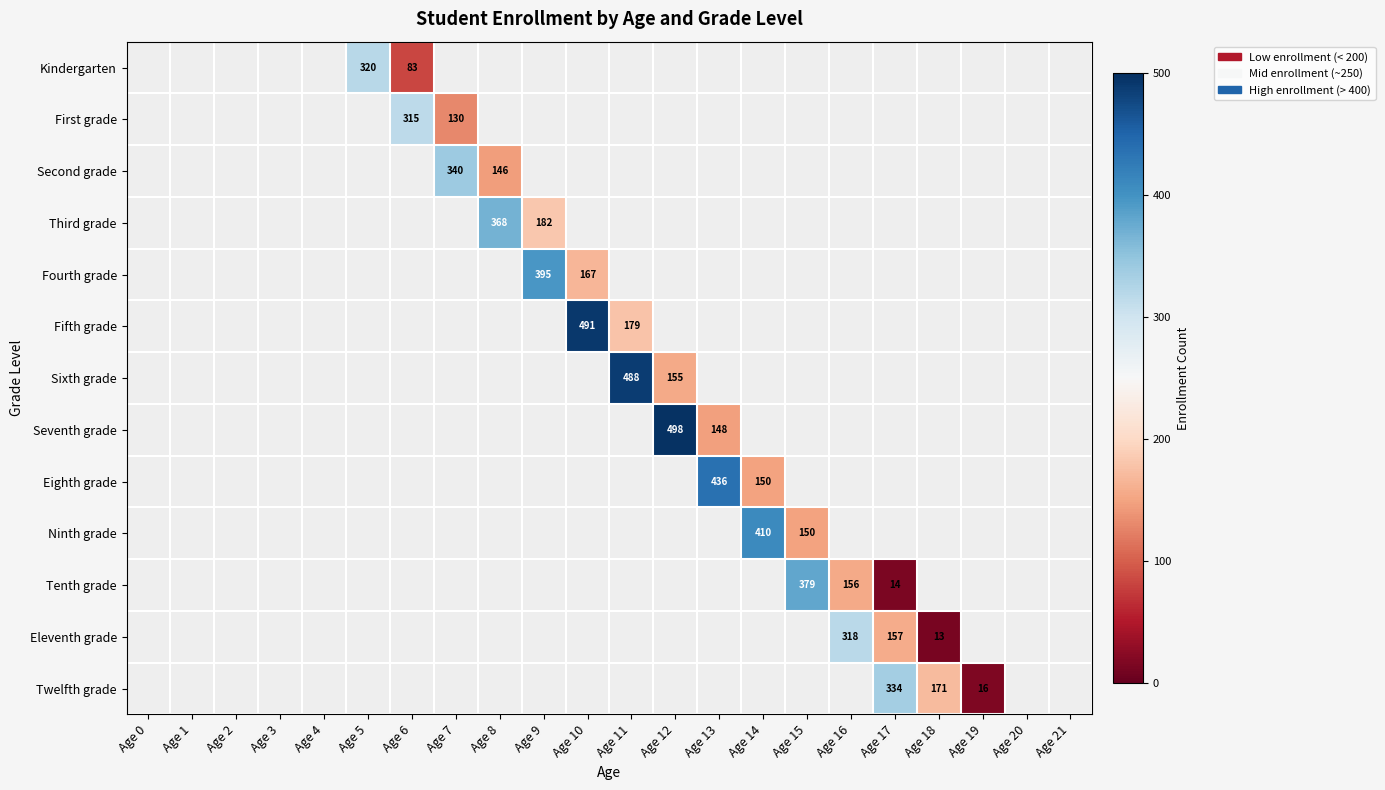

The value of Seventh grade at Age 13 is 49. True or false?

False